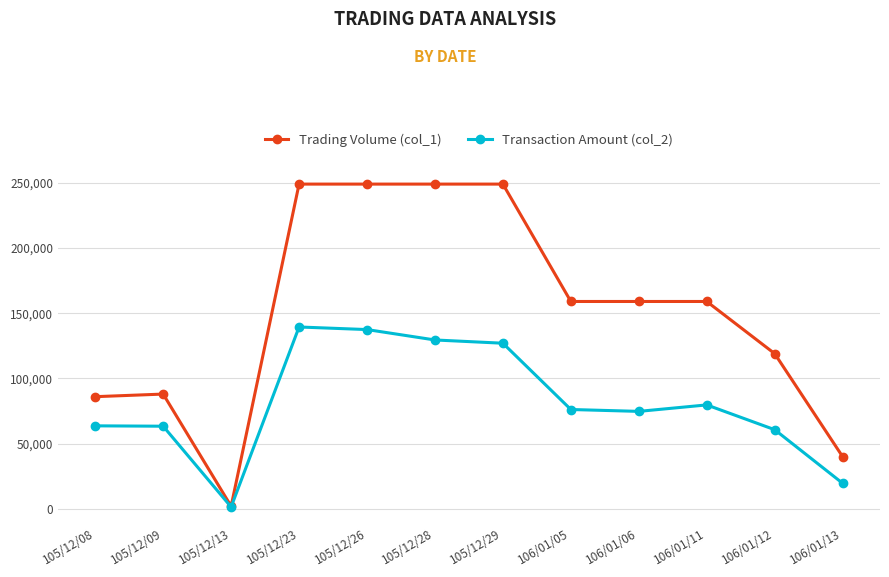

At how many categories does at least one series exceed 47758?

10